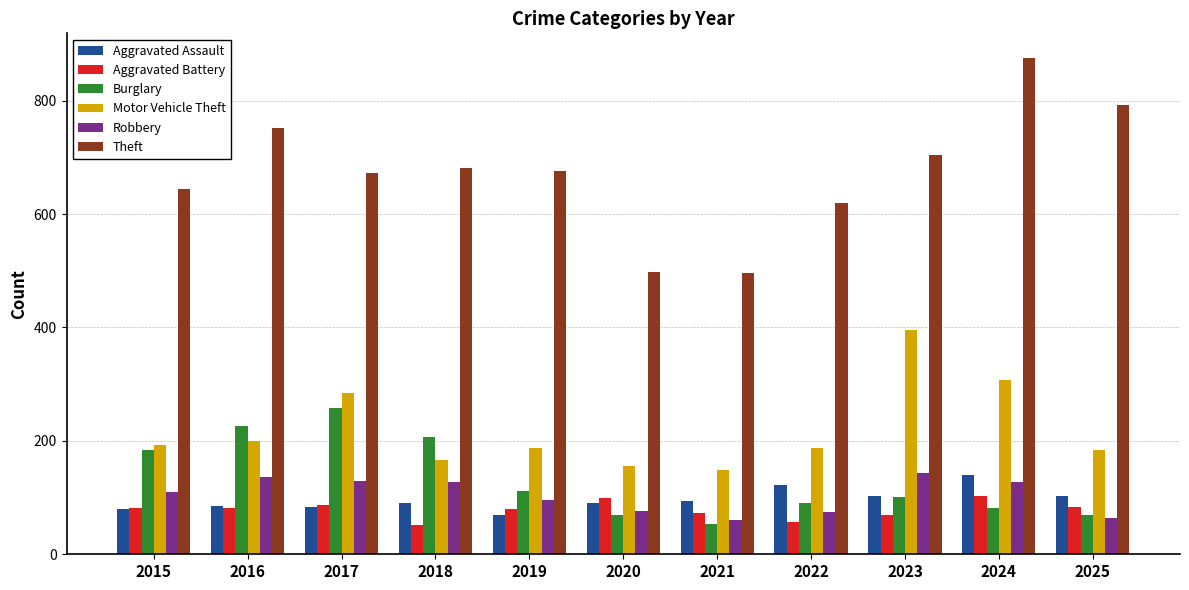

What are all the series names shown in the legend?

Aggravated Assault, Aggravated Battery, Burglary, Motor Vehicle Theft, Robbery, Theft